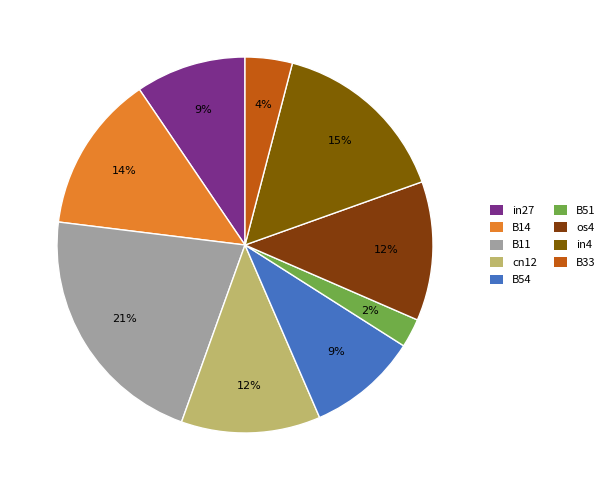

Is it true that B33 is 12% of the pie?

False